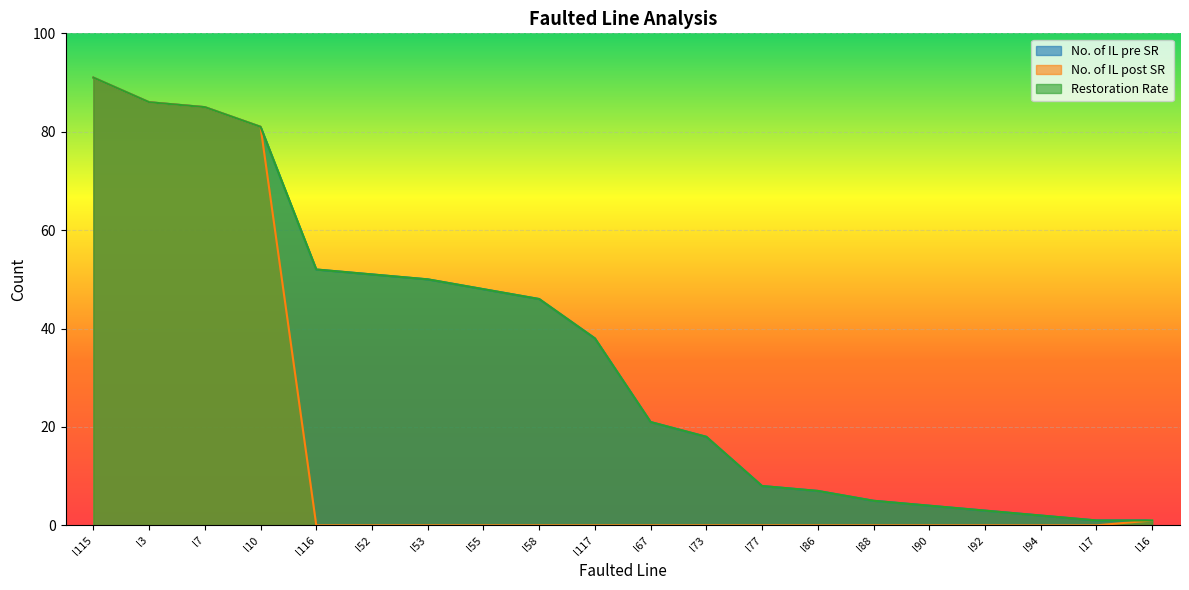

At l117, list the series in order from largest to smallest.

No. of IL pre SR, Restoration Rate, No. of IL post SR